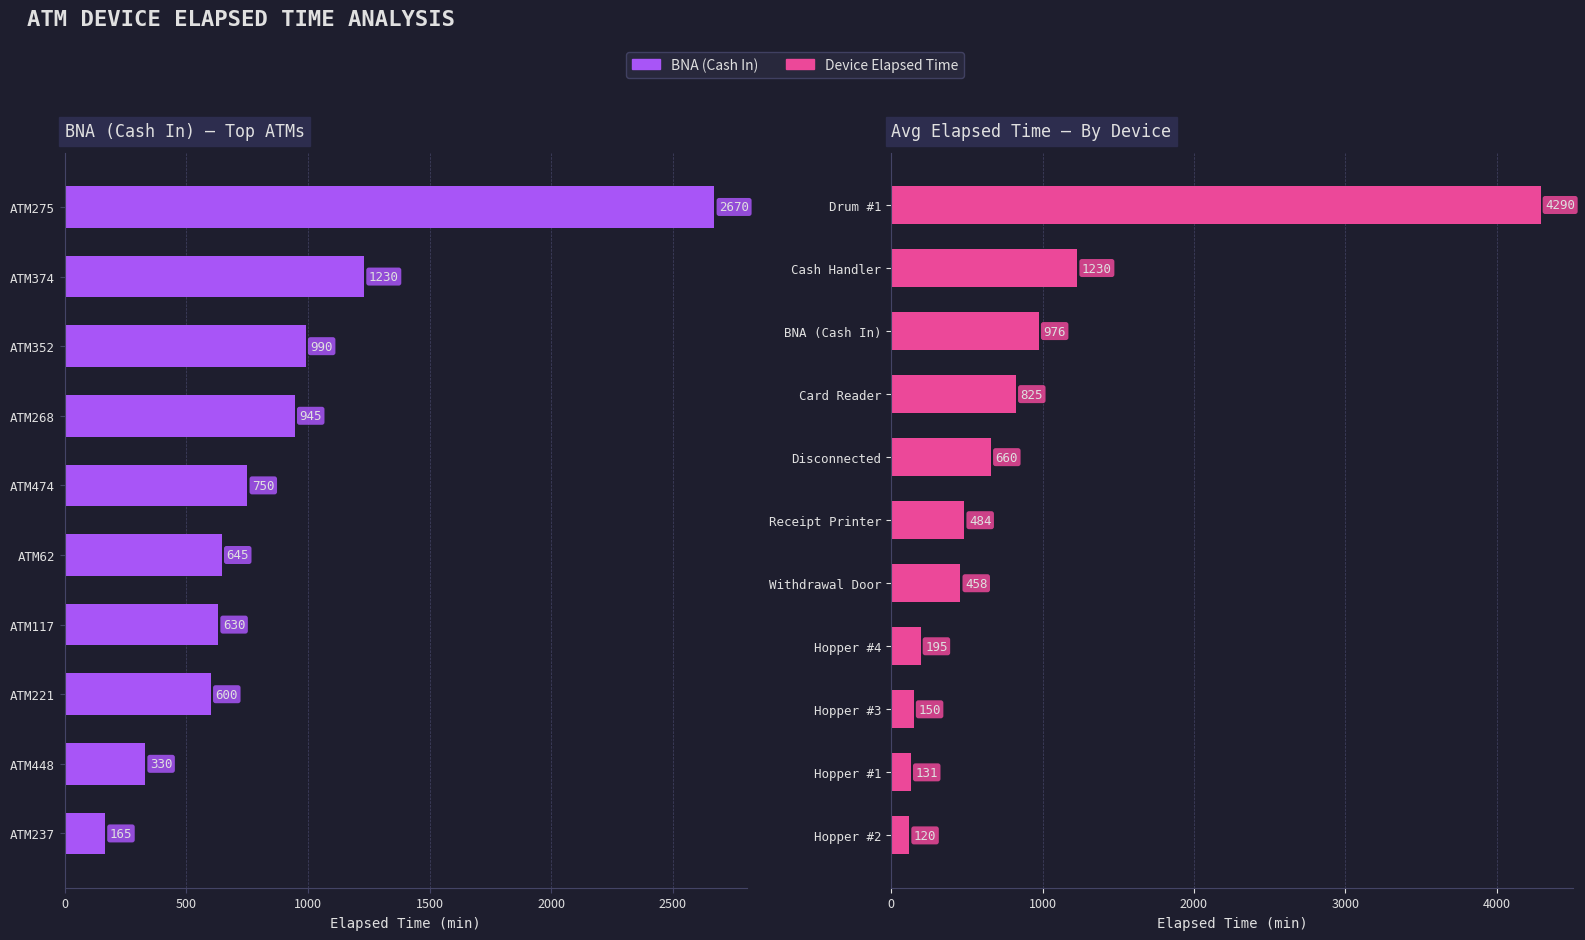

Is it true that Hopper equals 102 at ATM474?

False